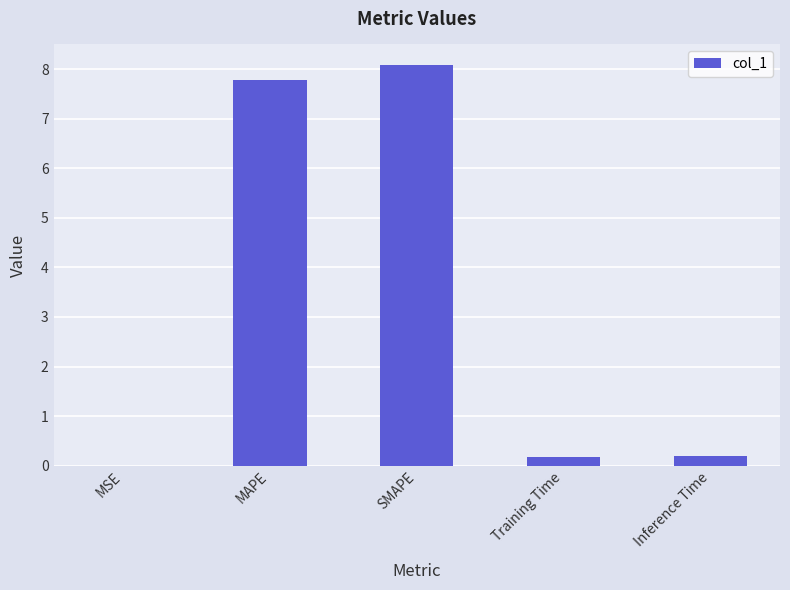

What is the approximate value at SMAPE?

8.1